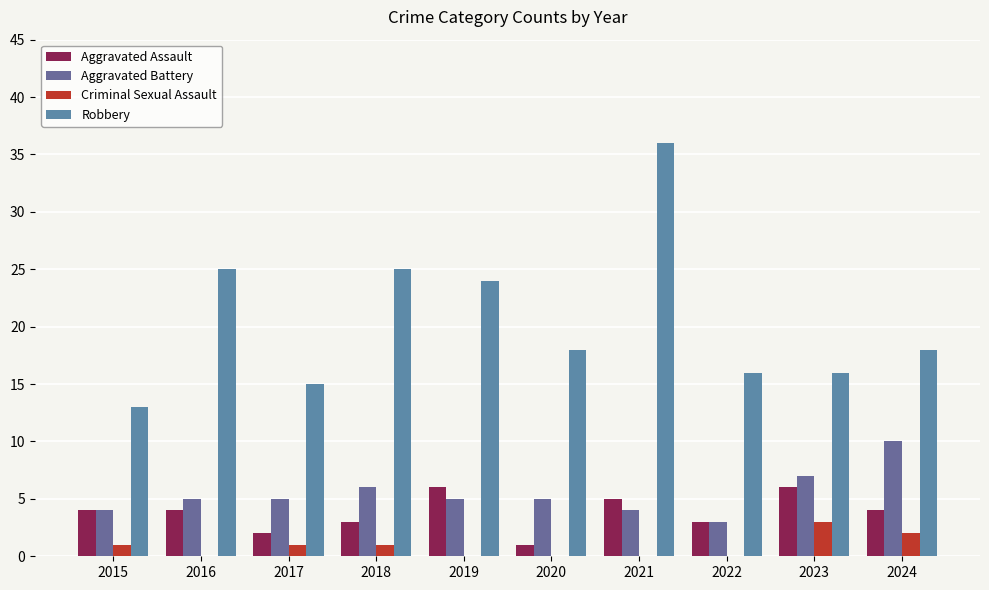

Reading right to left, extract all data points from this chart.

Aggravated Assault: 2024=4	2023=6	2022=3	2021=5	2020=1	2019=6	2018=3	2017=2	2016=4	2015=4
Aggravated Battery: 2024=10	2023=7	2022=3	2021=4	2020=5	2019=5	2018=6	2017=5	2016=5	2015=4
Criminal Sexual Assault: 2024=2	2023=3	2022=0	2021=0	2020=0	2019=0	2018=1	2017=1	2016=0	2015=1
Robbery: 2024=18	2023=16	2022=16	2021=36	2020=18	2019=24	2018=25	2017=15	2016=25	2015=13